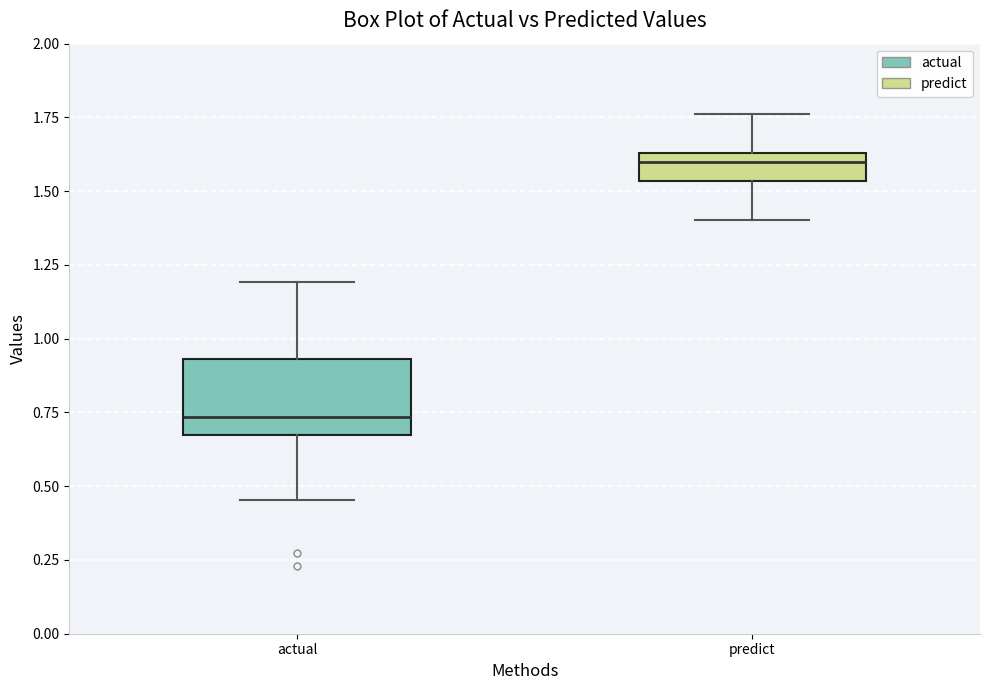

Which box has the highest median line?

predict